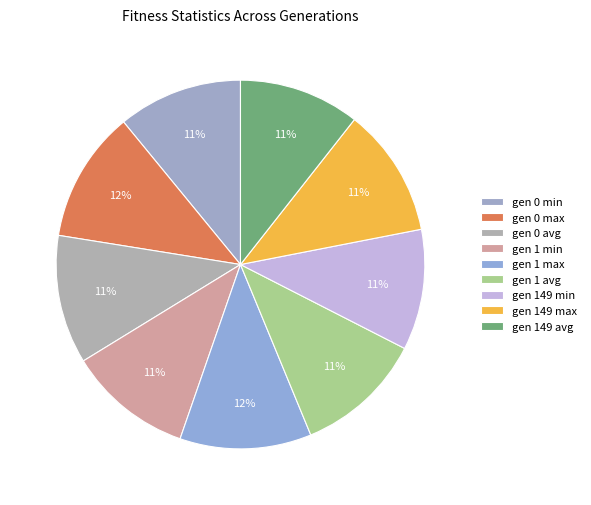

How many segments does this pie chart have?

9